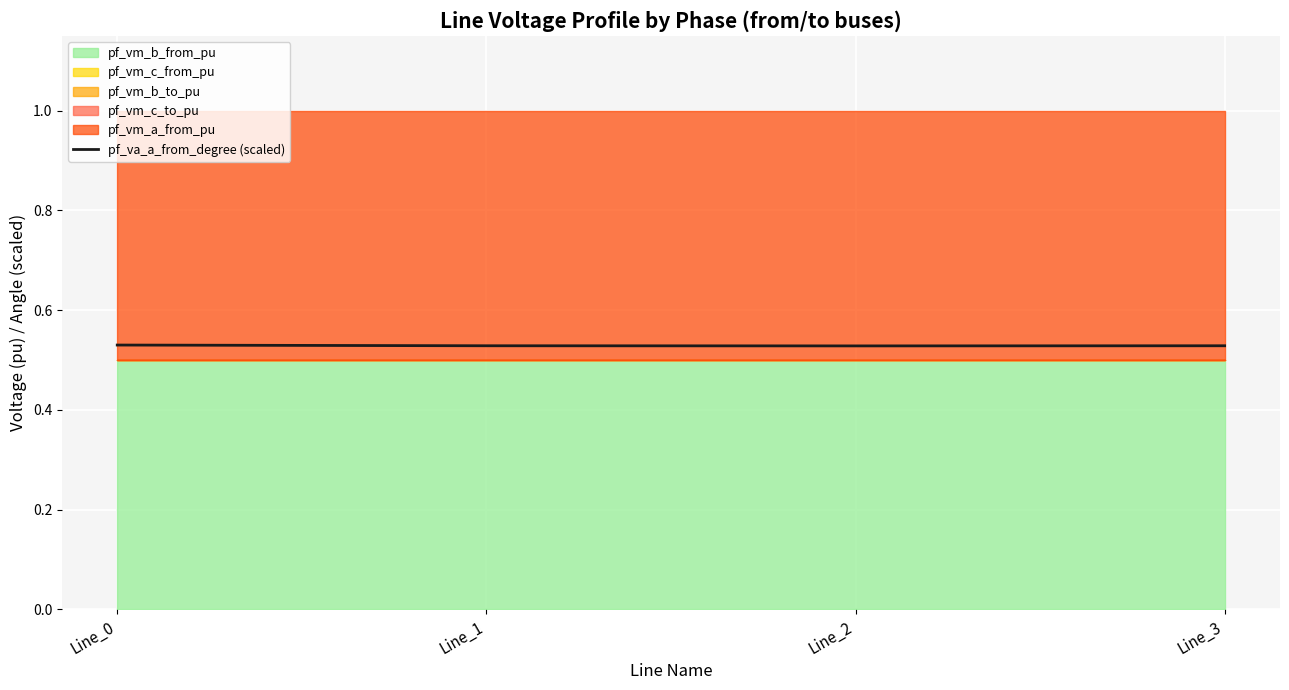

Rank the categories by value from lowest to highest.

Line_2, Line_1, Line_3, Line_0